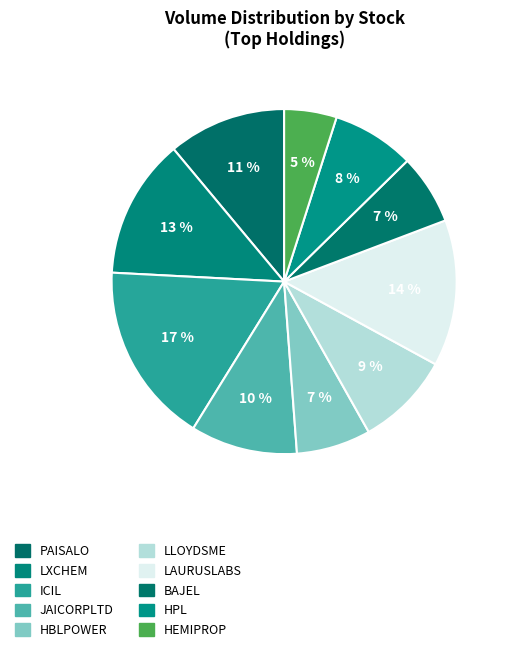

Is it true that JAICORPLTD is 10% of the pie?

True